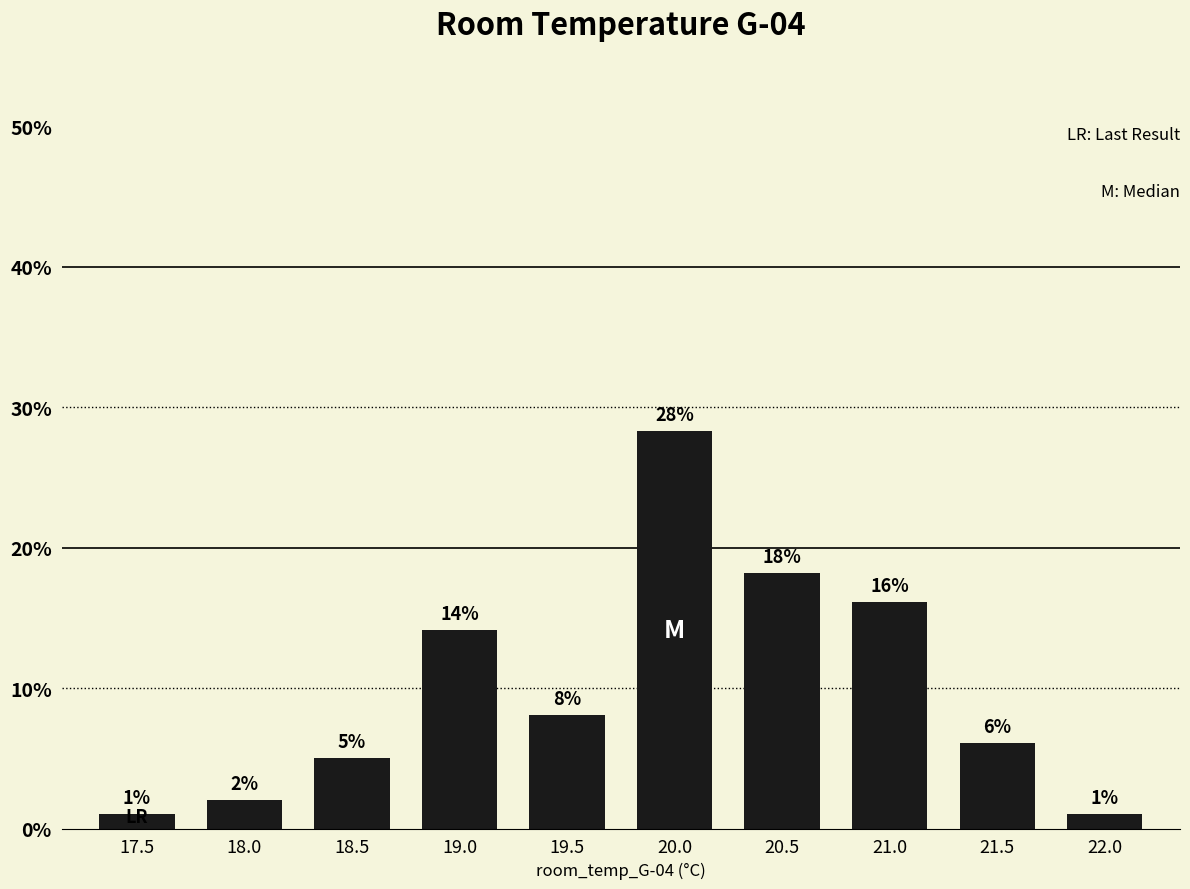

Reading right to left, transcribe all the data shown in this chart.

0.0	0.1	0.2	0.2	0.3	0.1	0.1	0.1	0.0	0.0